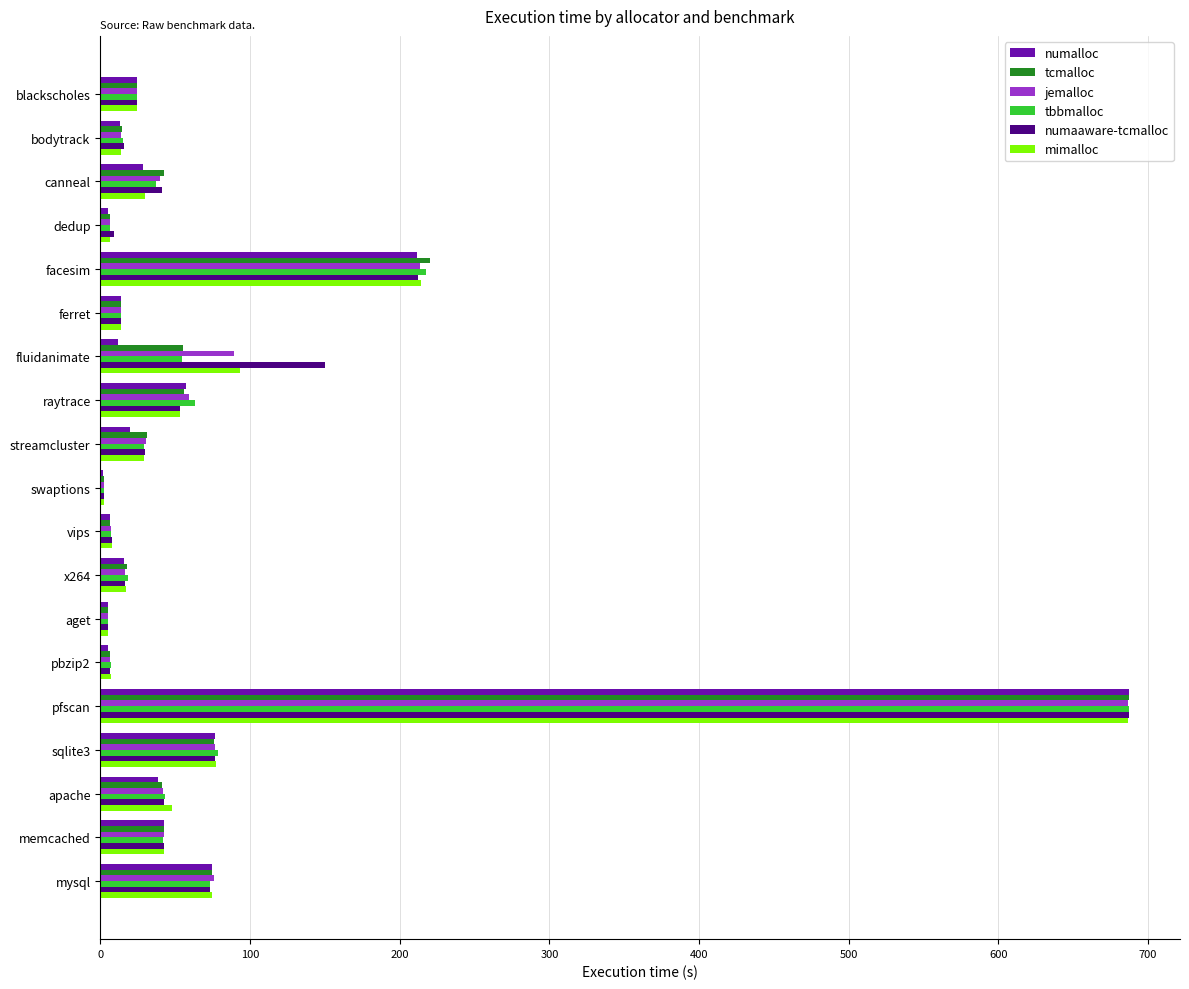

Which category has the highest value in the numaaware-tcmalloc series?

pfscan